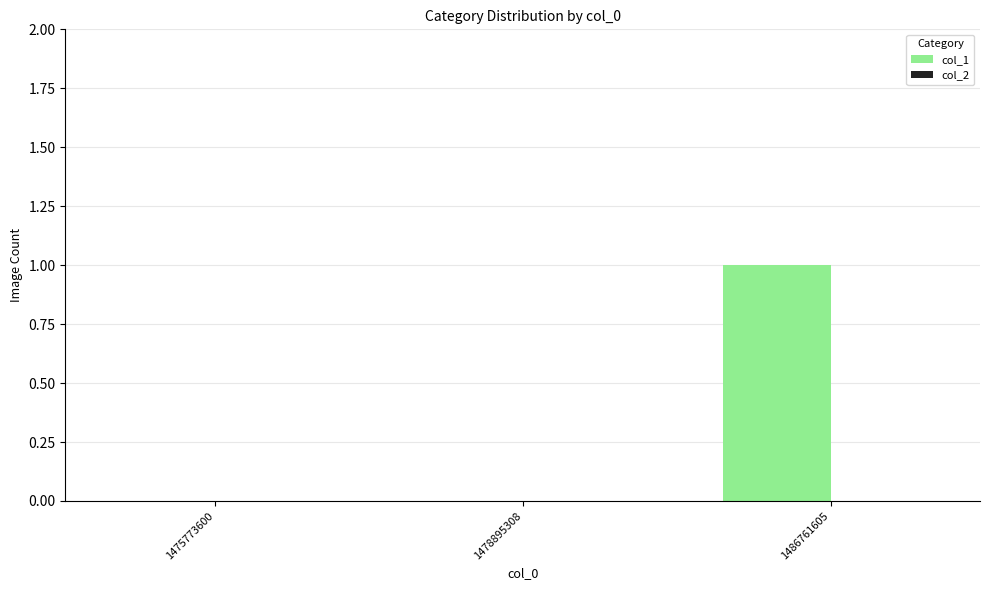

Reading left to right, what are all the values shown in this chart?

1475773600=0	1478895308=0	1486761605=1